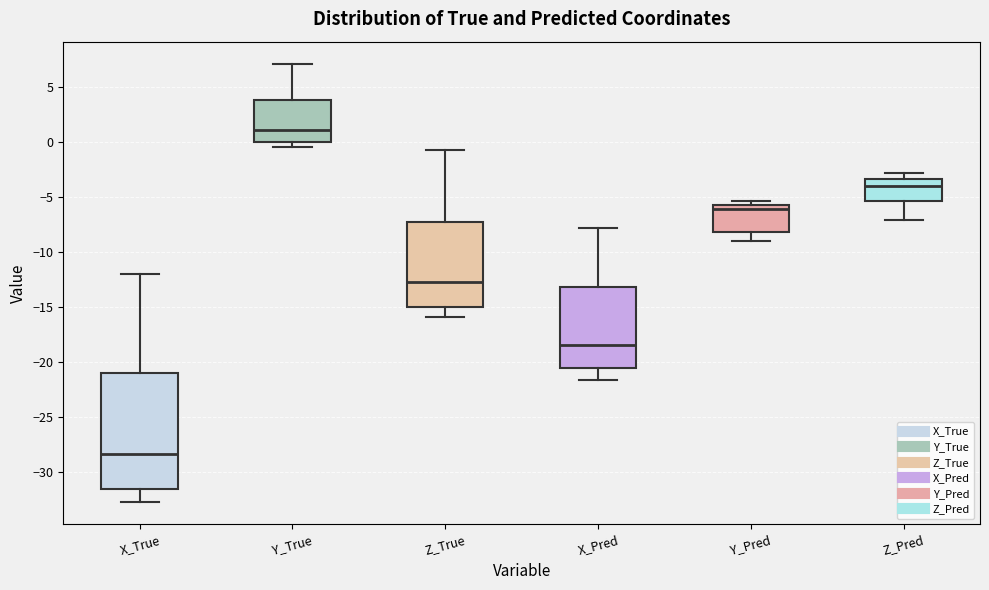

Reading left to right, transcribe this box plot: for each box, give where its median line is, the range the box spans, and where its two whiskers end, as read against the y-axis. The values are not printed on the chart, so give them approximately, as read against the axis.

X_True: median -28.5, box -31.5 to -21.0, whiskers -32.5 to -12.0
Y_True: median 1.0, box 0.0 to 4.0, whiskers -0.5 to 7.0
Z_True: median -12.5, box -15.0 to -7.5, whiskers -16.0 to -1.0
X_Pred: median -18.5, box -20.5 to -13.0, whiskers -21.5 to -8.0
Y_Pred: median -6.0 (just below the box's upper edge), box -8.0 to -6.0, whiskers -9.0 to -5.5
Z_Pred: median -4.0, box -5.5 to -3.5, whiskers -7.0 to -3.0